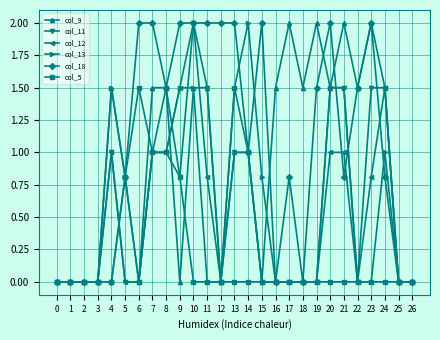

How many series are shown in this chart?

6